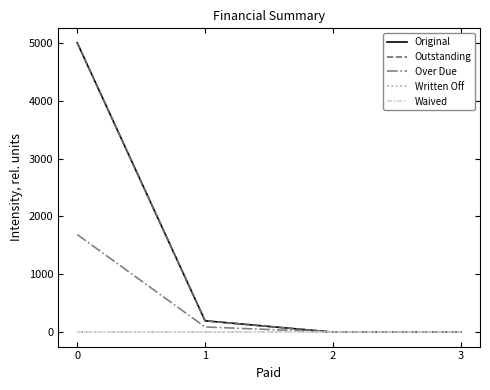

Reading left to right, transcribe all the data shown in this chart.

Original: 0=5000.0	1=195.5	2=0.0	3=3.2
Outstanding: 0=5000.0	1=195.5	2=0.0	3=3.2
Over Due: 0=1686.1	1=89.3	2=0.0	3=3.2
Written Off: 0=0.0	1=0.0	2=0.0	3=0.0
Waived: 0=0.0	1=0.0	2=0.0	3=0.0